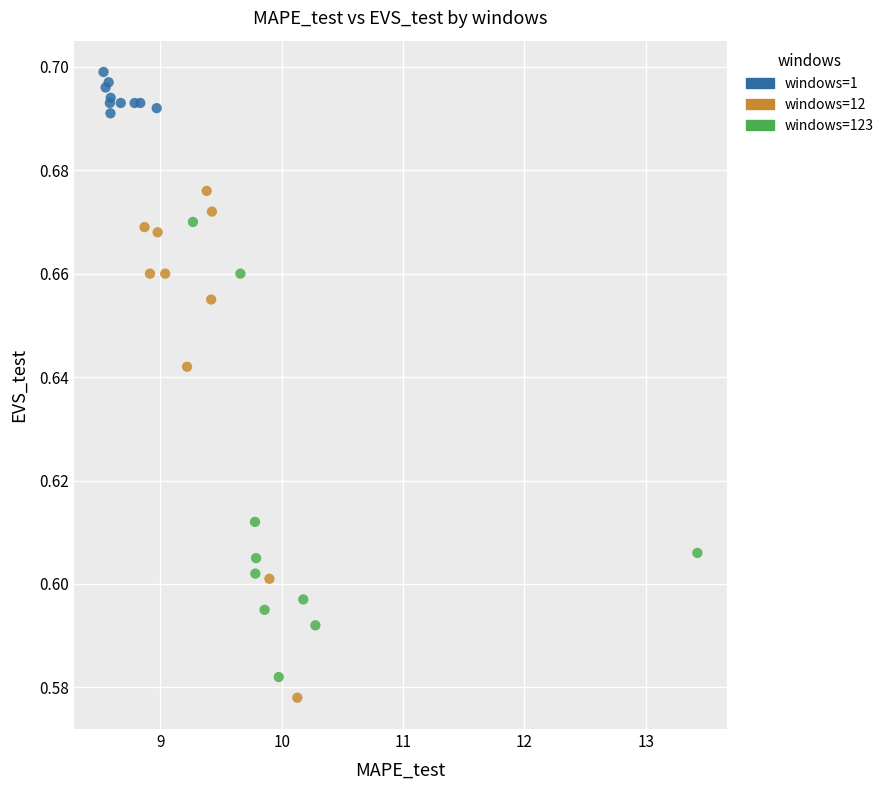

What are all the series names shown in the legend?

windows=1, windows=12, windows=123